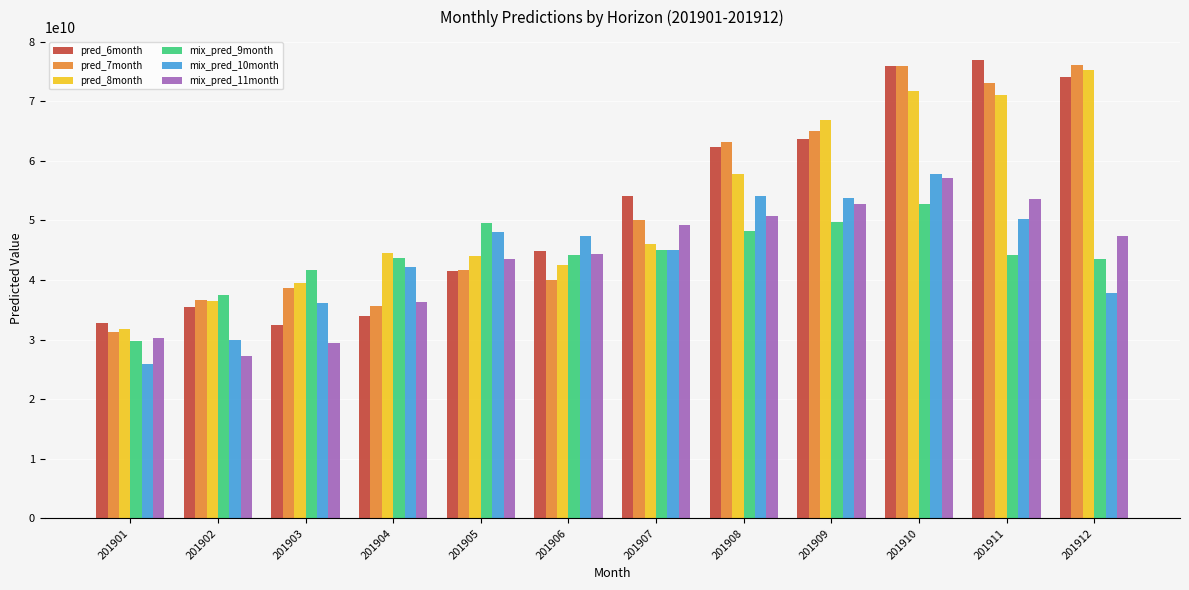

What is the difference between the highest and lowest values at 201912?

38303406420